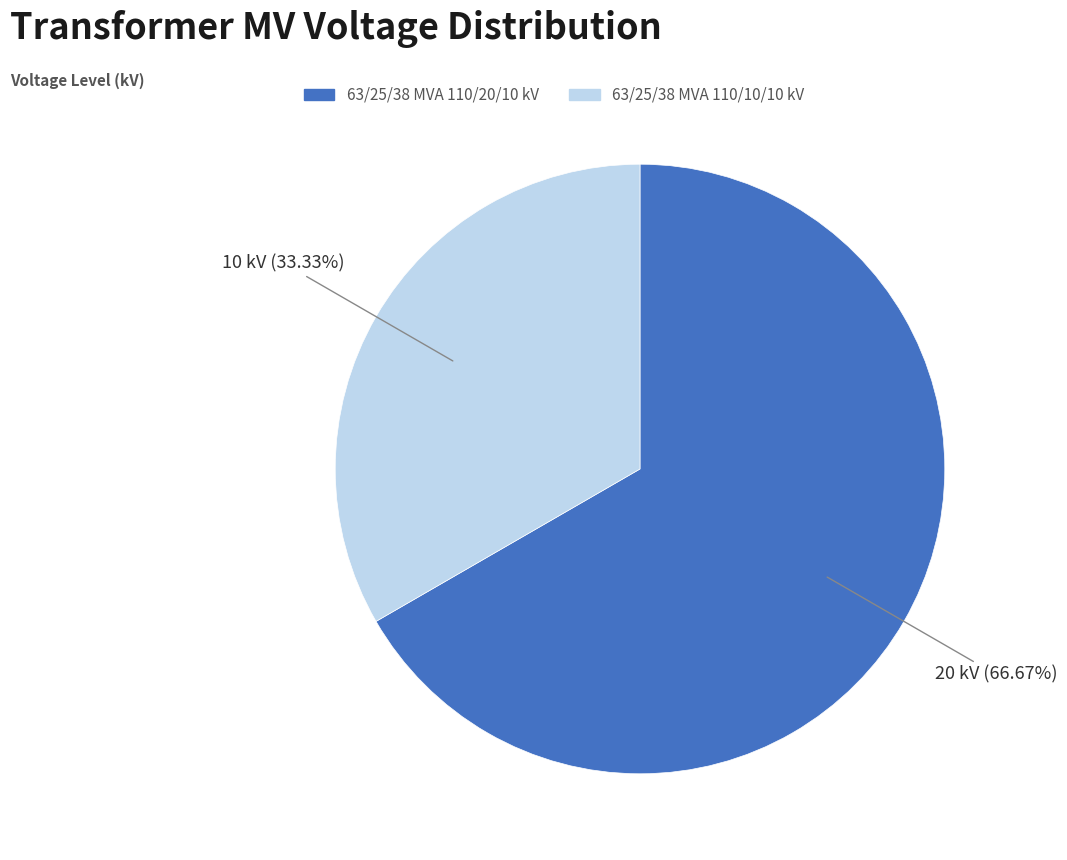

What percentage do 63/25/38 MVA 110/10/10 kV and 63/25/38 MVA 110/20/10 kV together represent?

100.0%